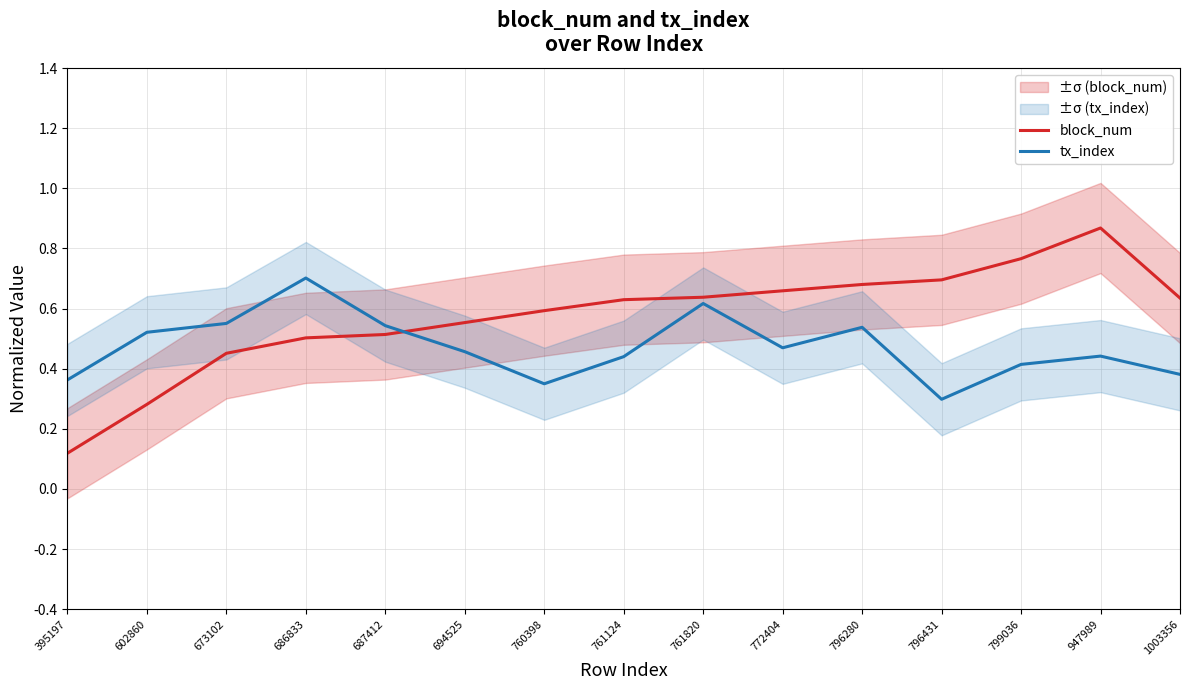

What is the difference between the second highest and minimum values in the tx_index series?

0.3